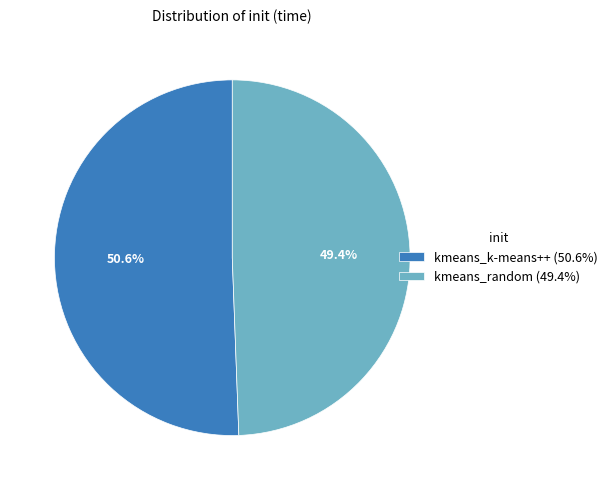

How many segments does this pie chart have?

2